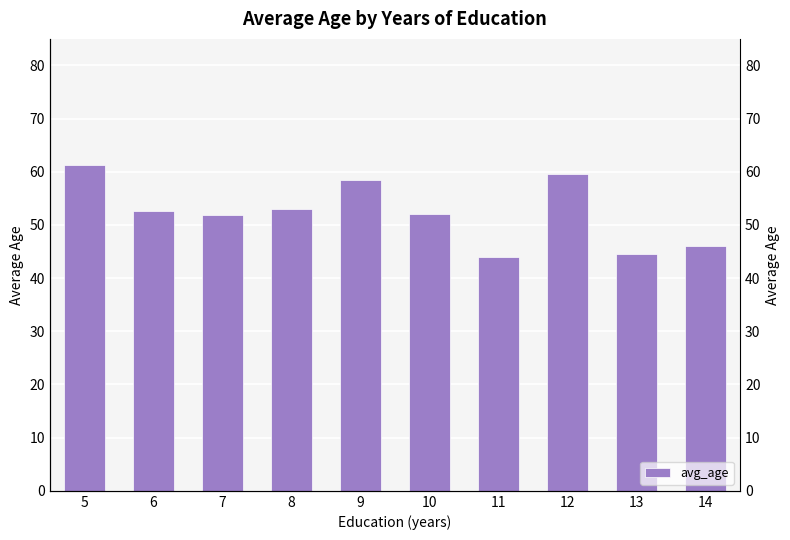

Approximately how many times larger is the value at 13 compared to 7?

0.9